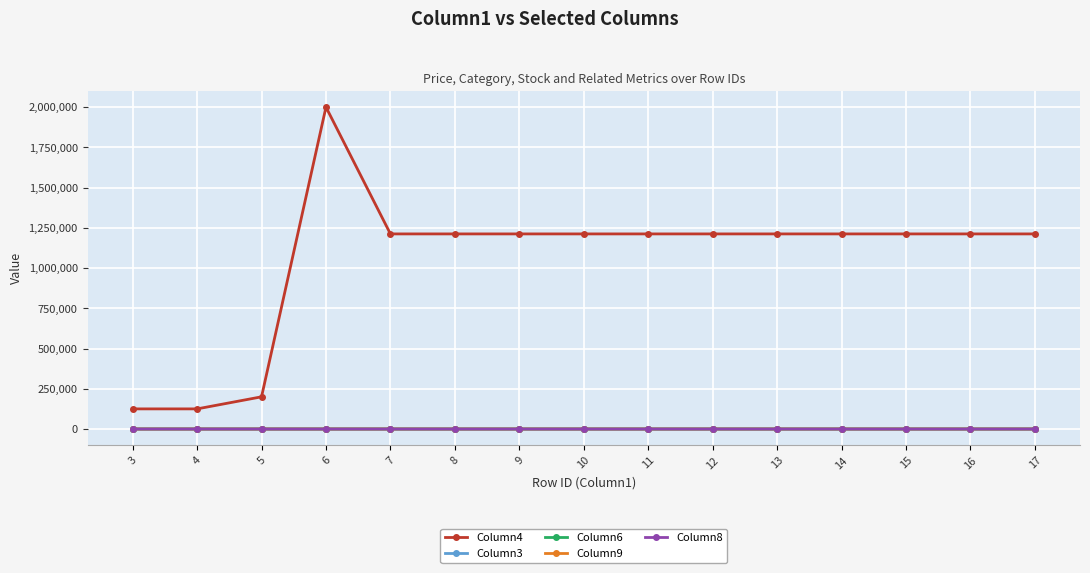

True or false: Column4 has more than 0 points higher than both neighbors.

True